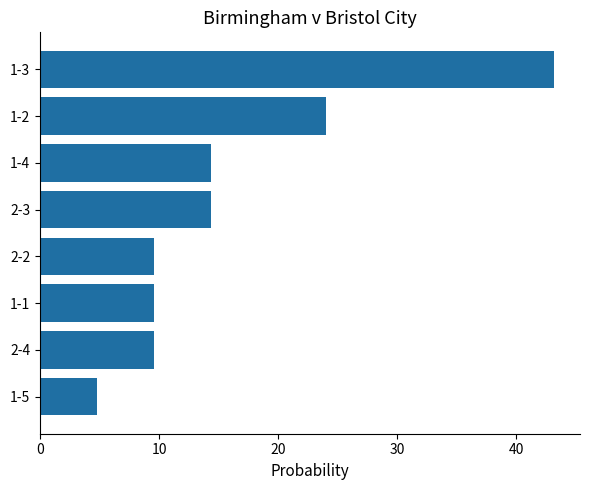

What position from the top is 1-1?

6